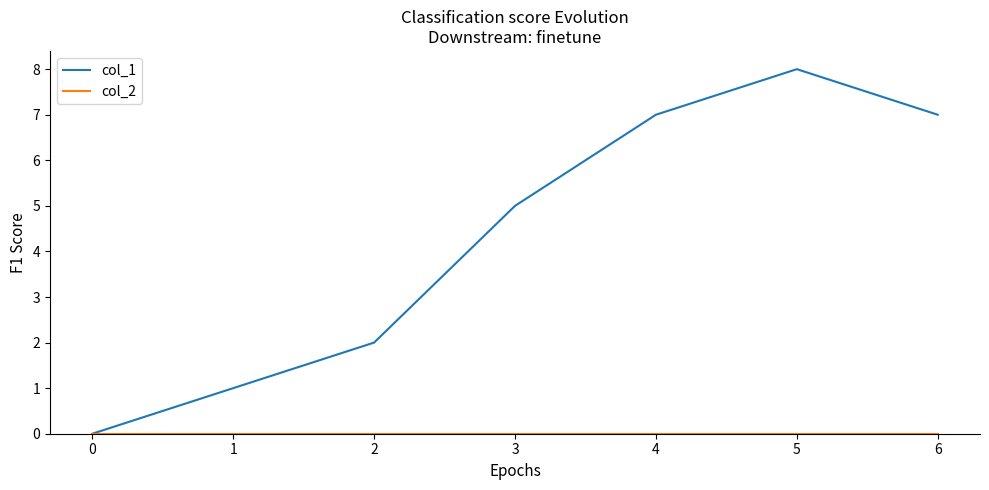

True or false: col_1 has a value of 3 at 6.

False